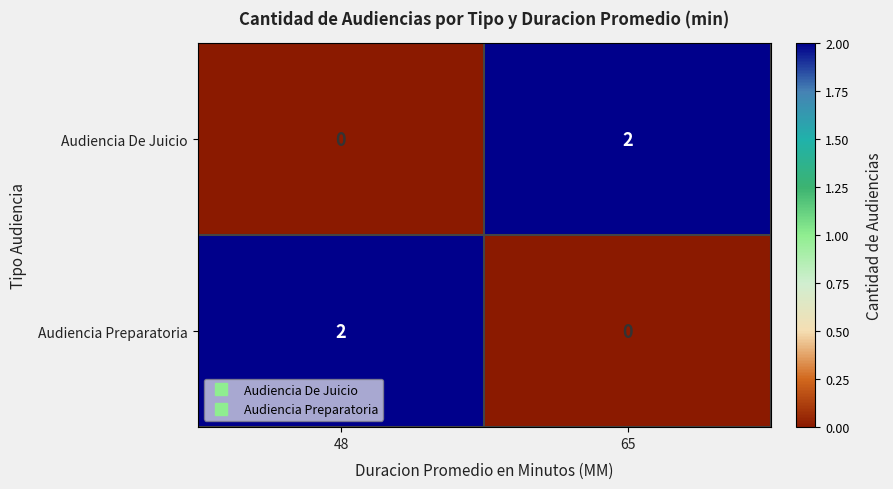

The Audiencia Preparatoria series shows 1 at 48. True or false?

False